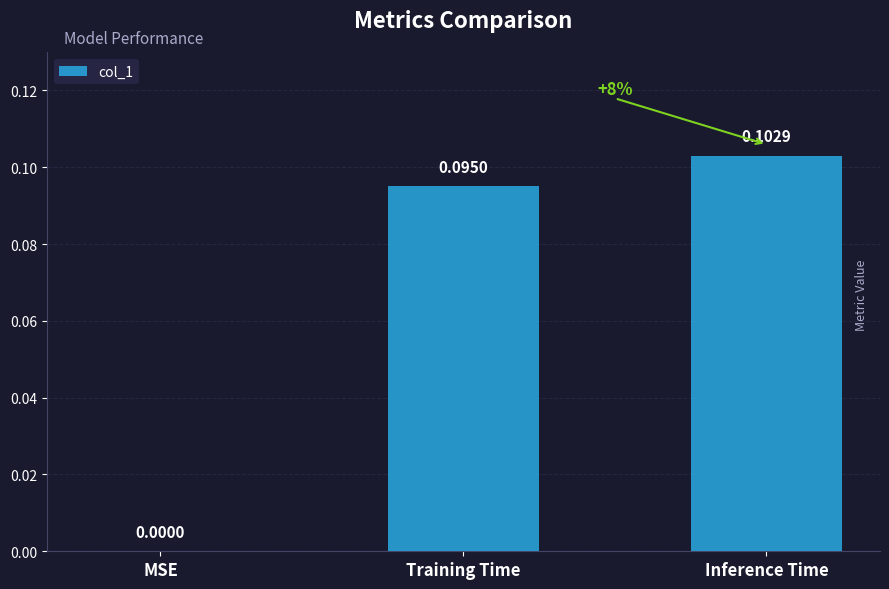

Which category has the highest value across all series?

Inference Time